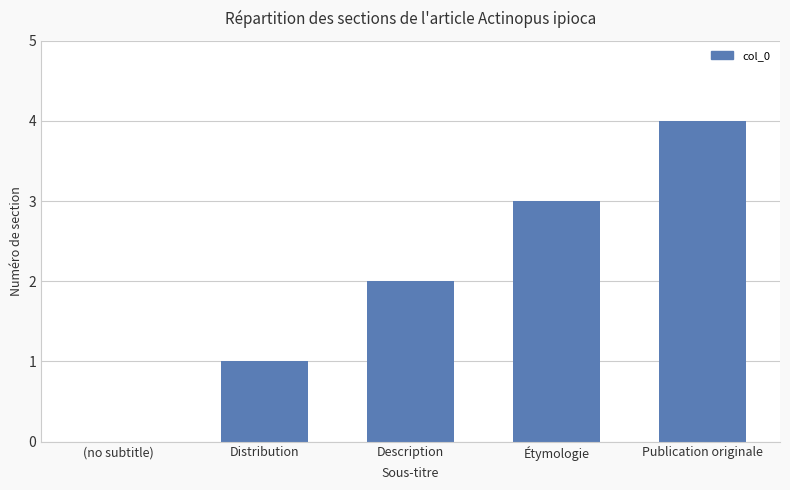

Reading left to right, list all the values displayed in this chart.

0	1	2	3	4